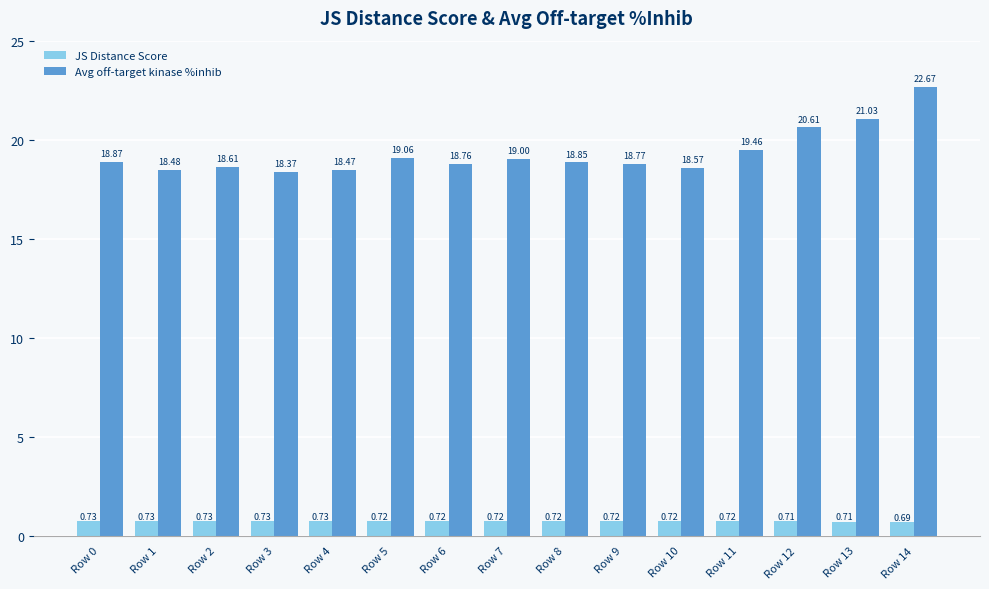

At how many categories does at least one series exceed 8?

15